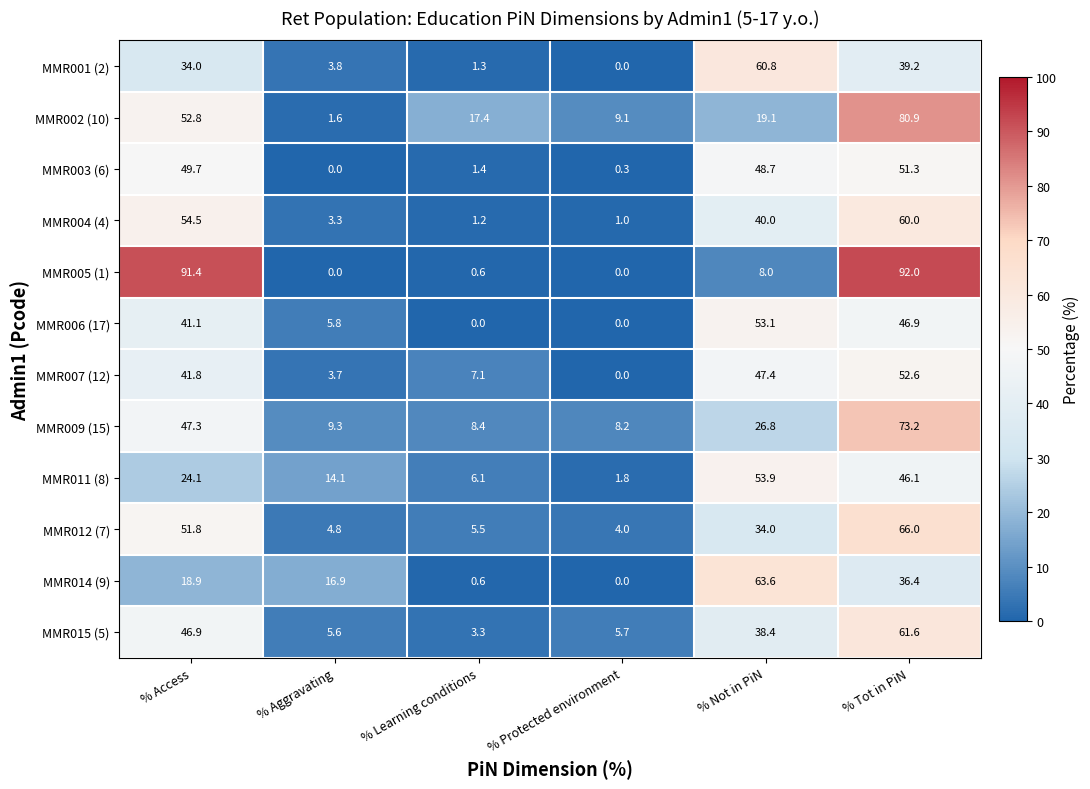

The value of MMR007 (12) at % Aggravating is 1.7. True or false?

False